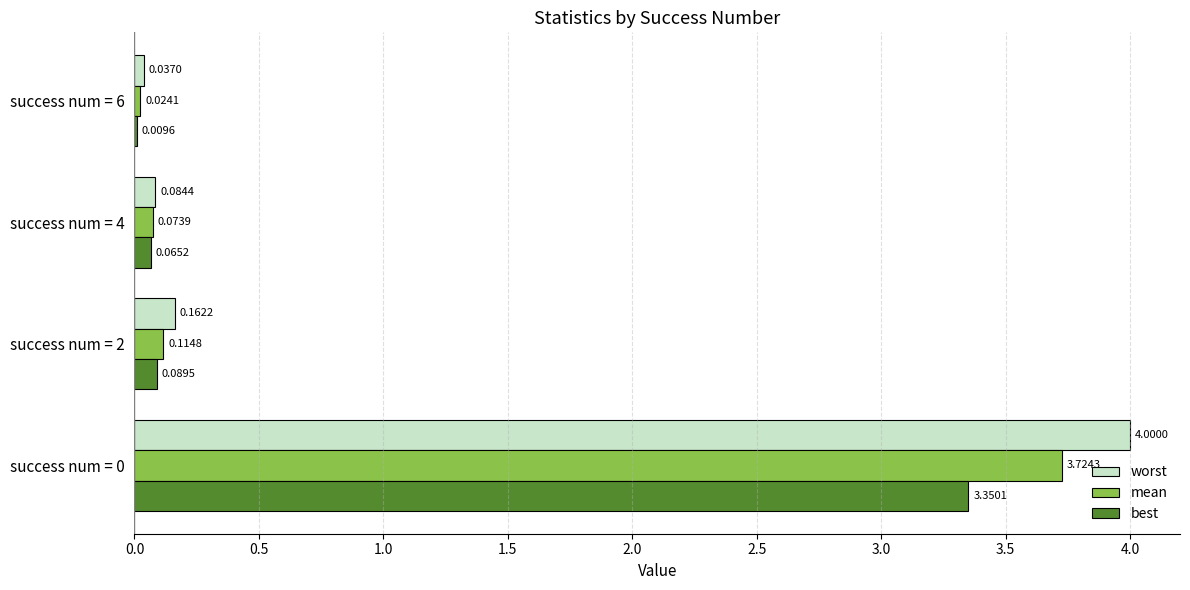

Is the value of worst at success num = 6 greater than the value of best at success num = 6?

Yes